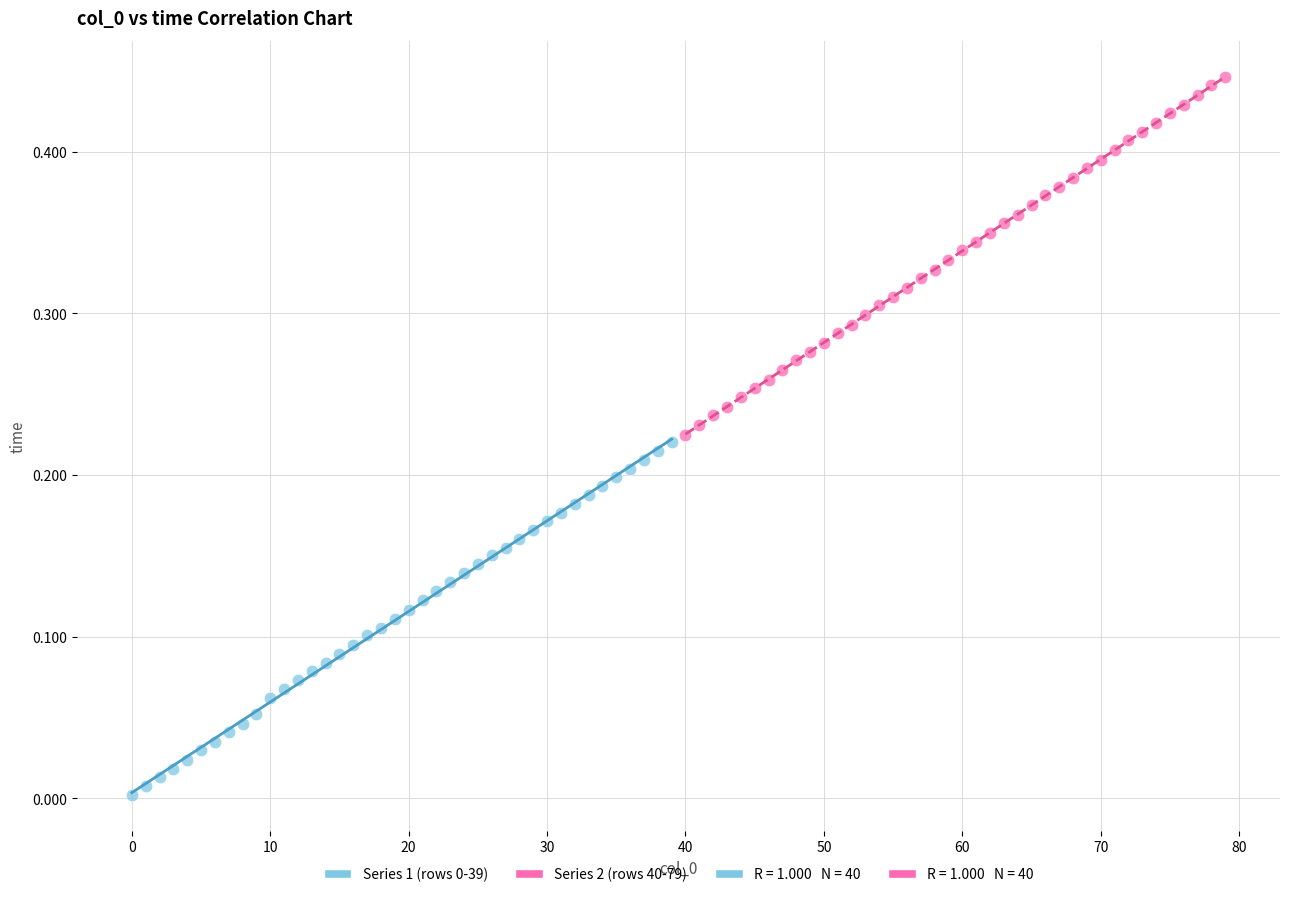

Which series has the widest spread of Y values?

Series 2 (rows 40-79)